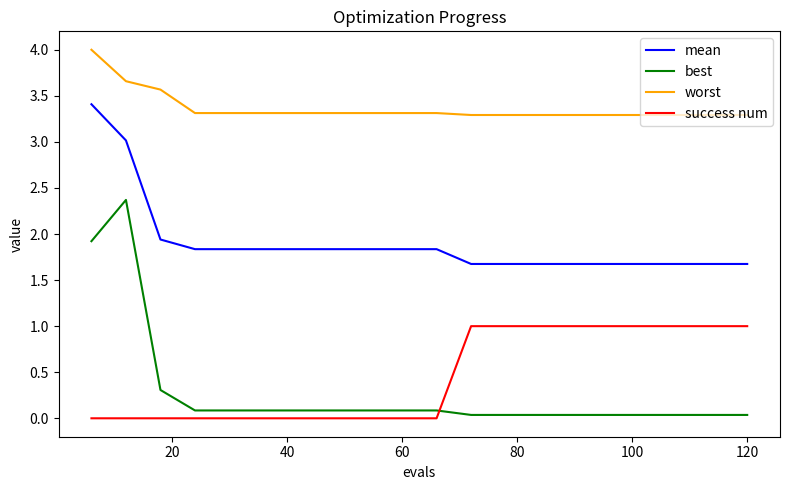

Which series has the largest range (max minus min)?

best